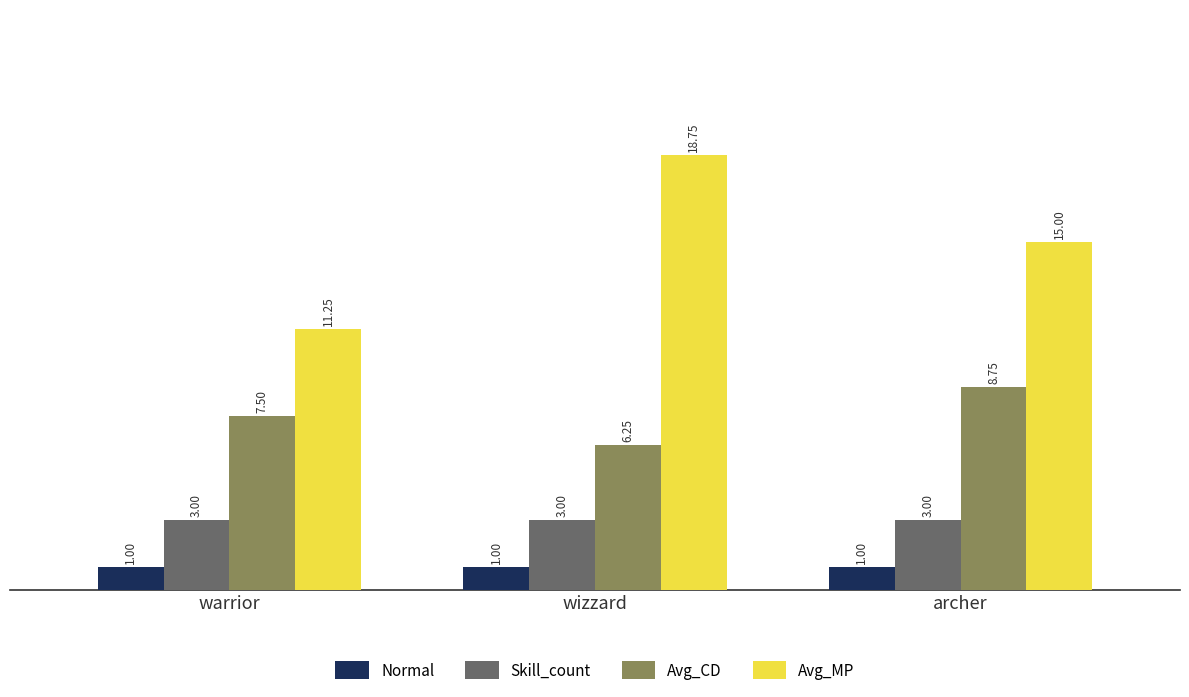

Which series has the widest spread of values?

Avg_MP